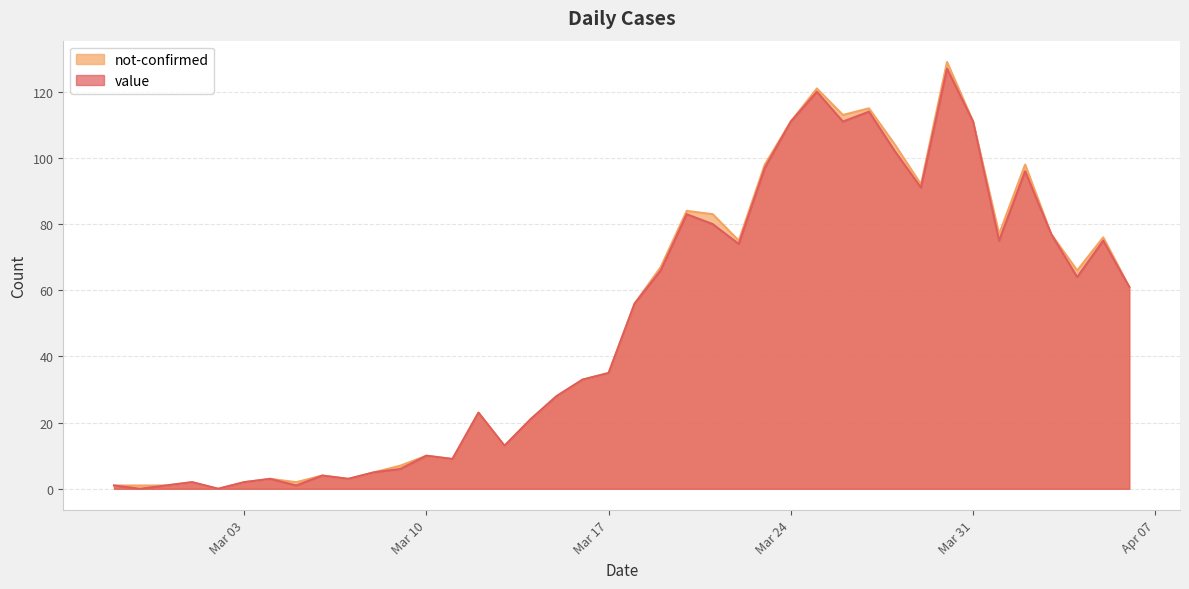

Which series has the largest range (max minus min)?

not-confirmed